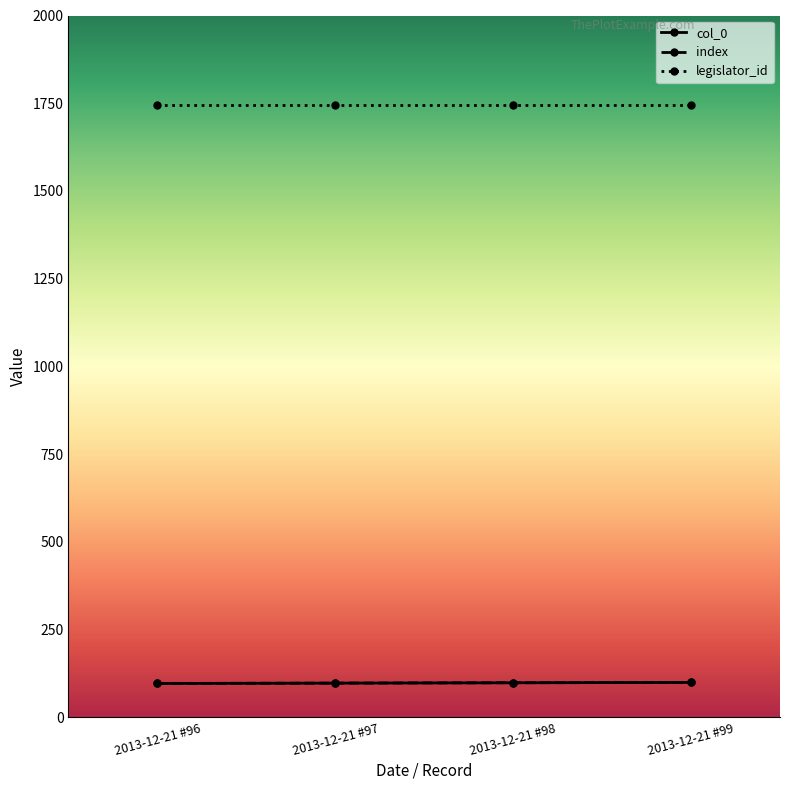

True or false: index and col_0 intersect in this chart.

False